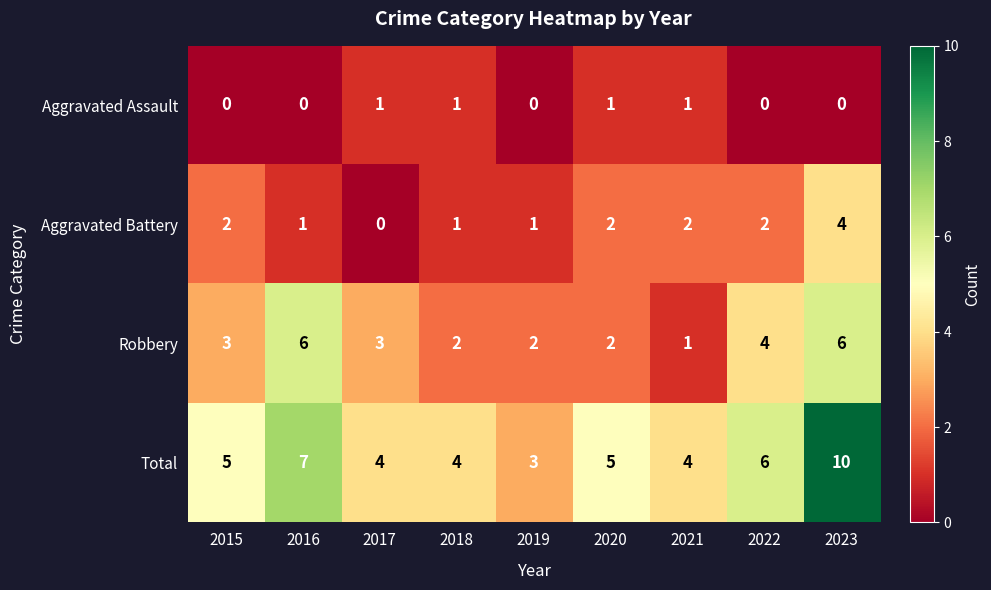

What is the total value across all series at 2015?

10